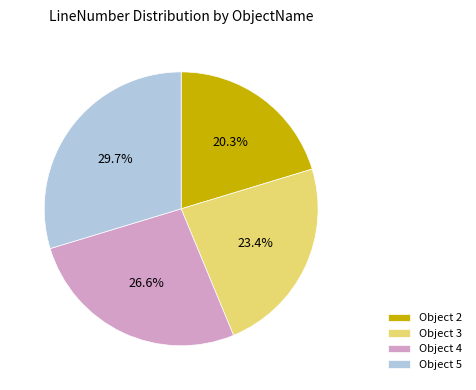

Which slice is the smallest?

Object 2